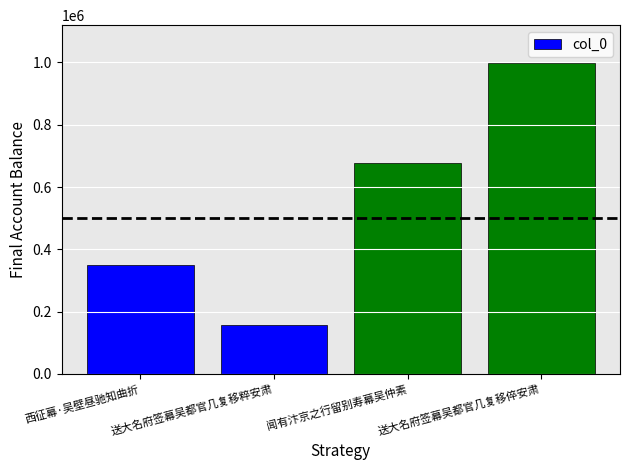

The chart shows a value of 1657203 at 送大名府签幕吴都官几复移倅安肃. True or false?

False